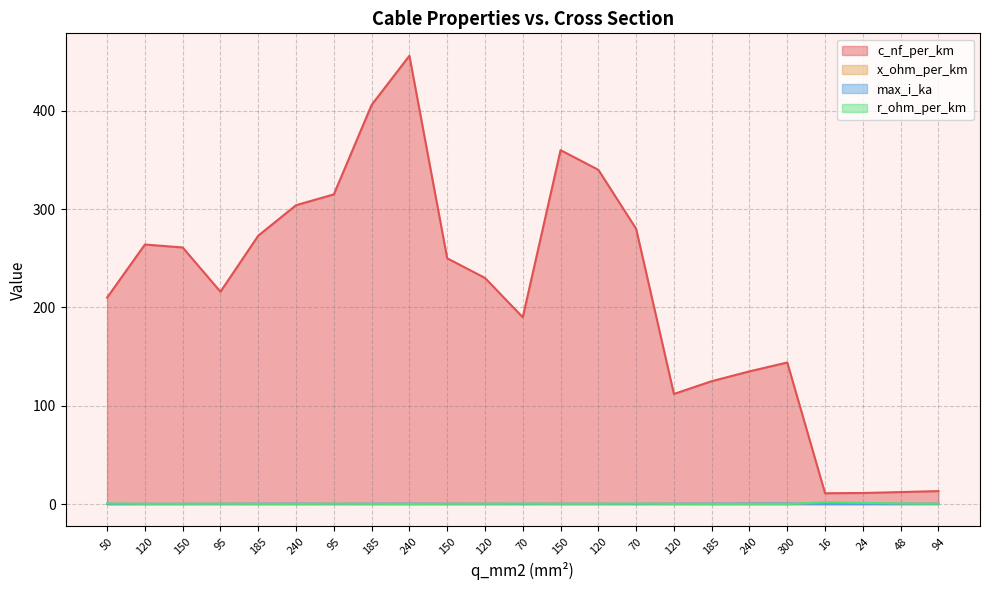

How many times do x_ohm_per_km and r_ohm_per_km cross each other?

2